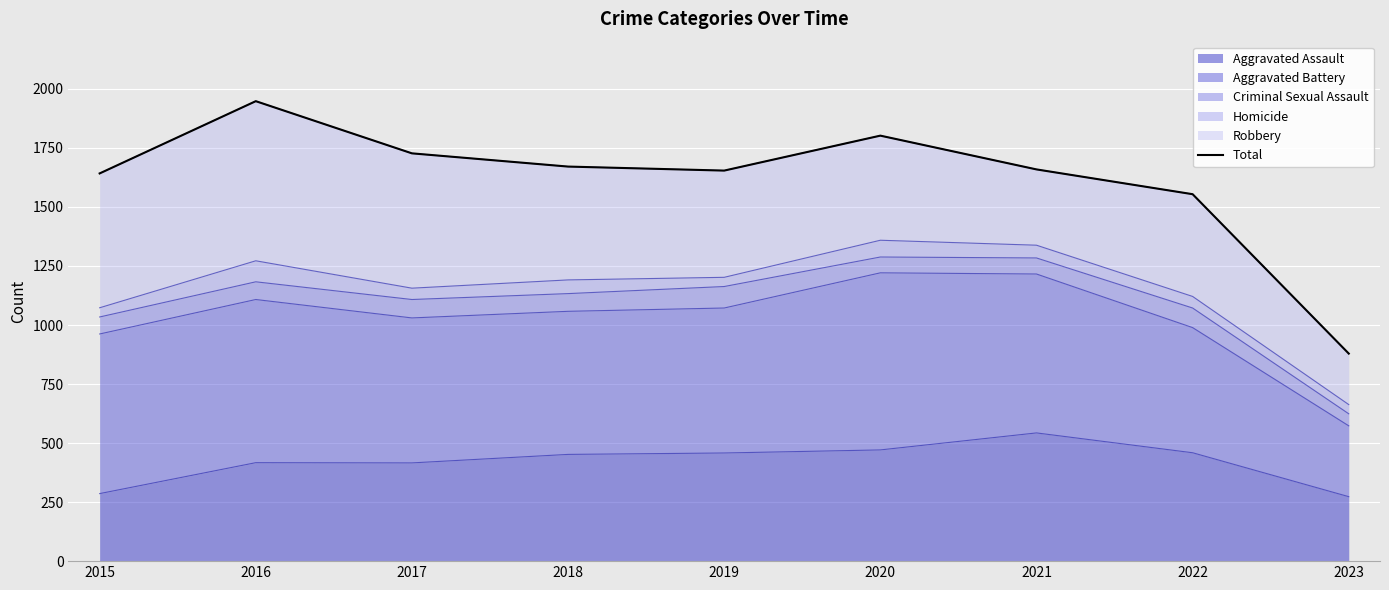

The chart shows a value of 1948 at 2016. True or false?

True